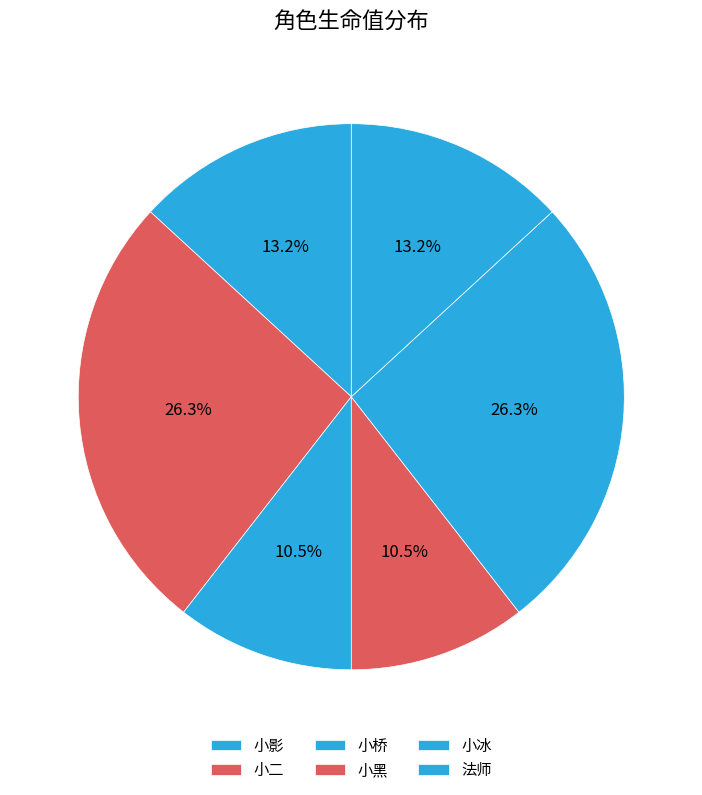

What percentage is NOT represented by 小桥?

89.5%